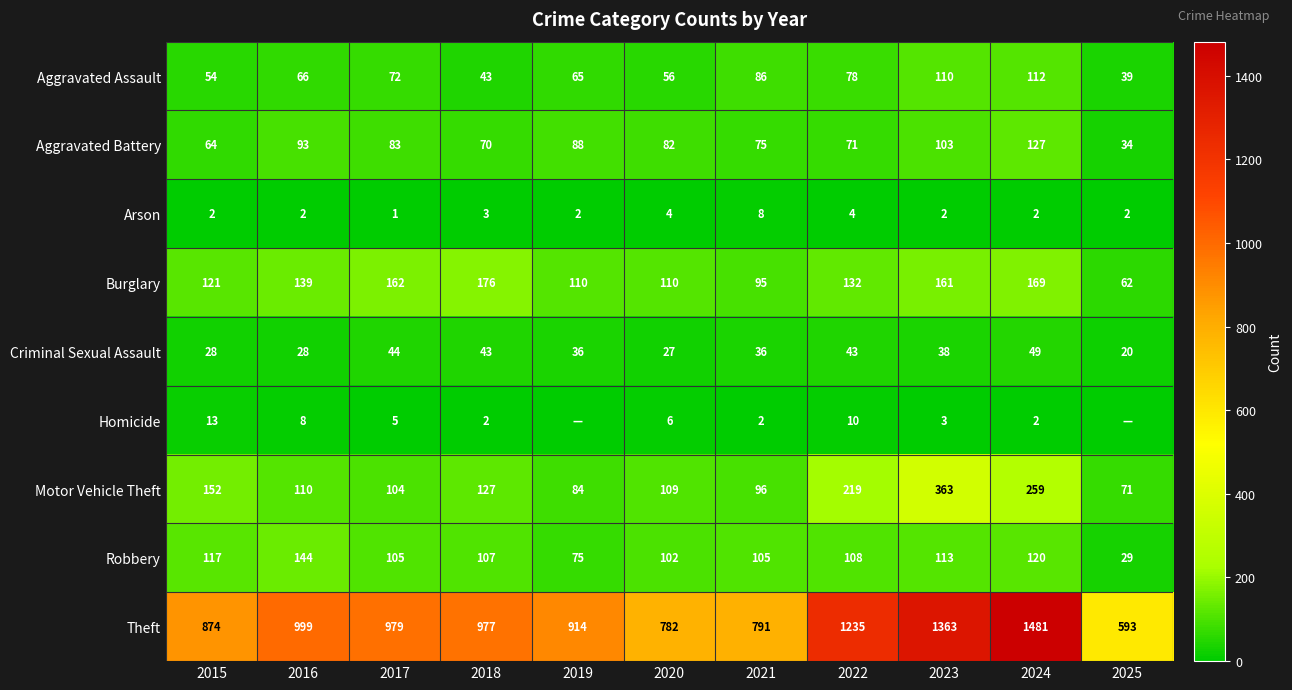

Between 2016 and 2024, which series saw the biggest shift?

Theft